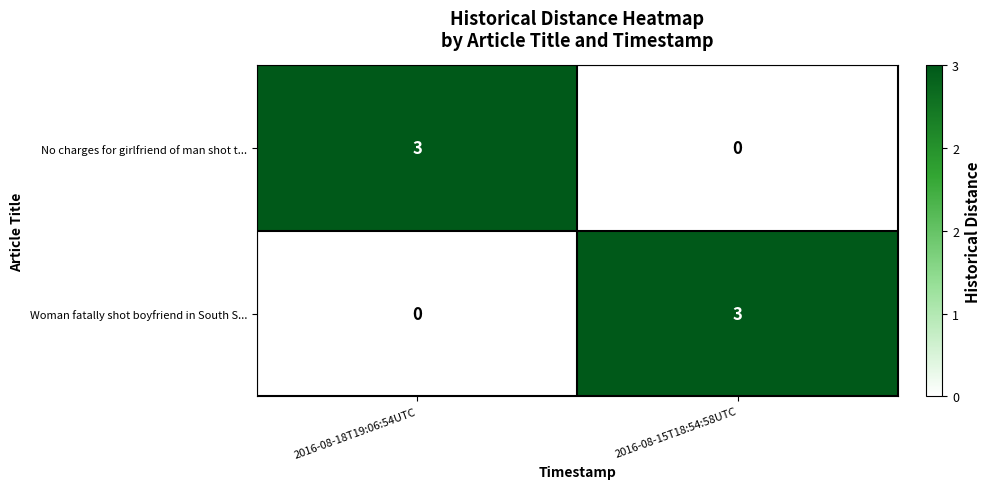

True or false: No charges for girlfriend of man shot t... has a value of 3 at 2016-08-18T19:06:54UTC.

True